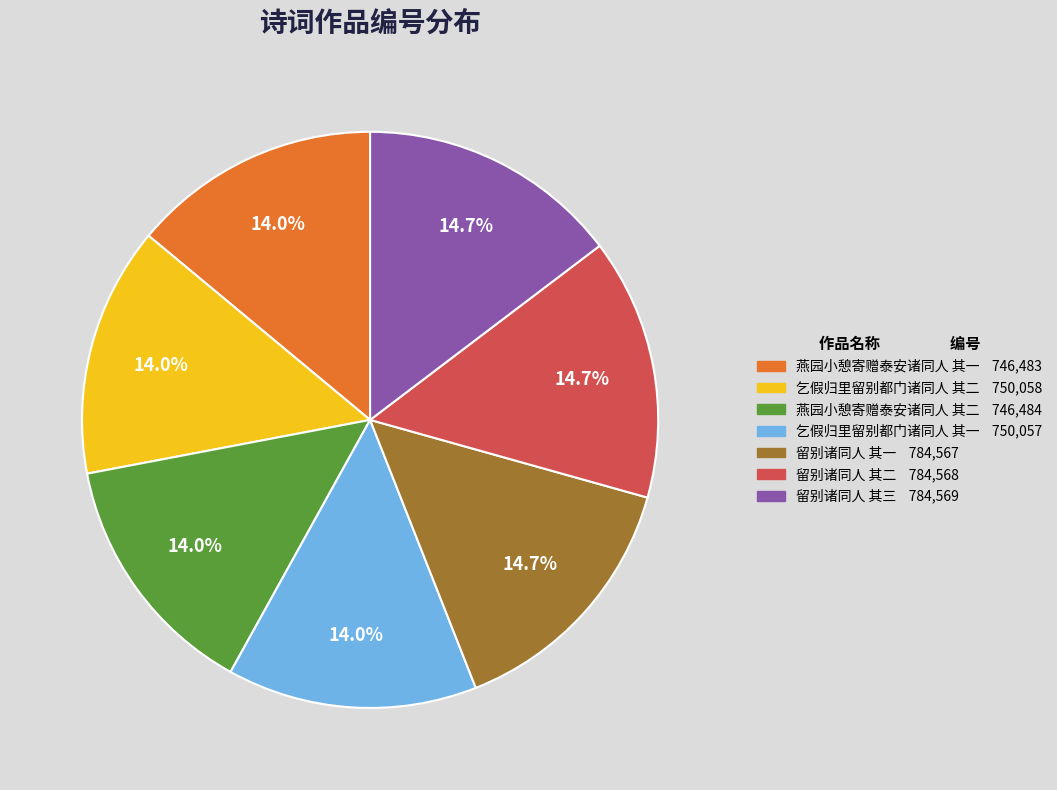

To the nearest percent, what is the combined percentage of 留别诸同人 其三 and 燕园小憩寄赠泰安诸同人 其二?

29%